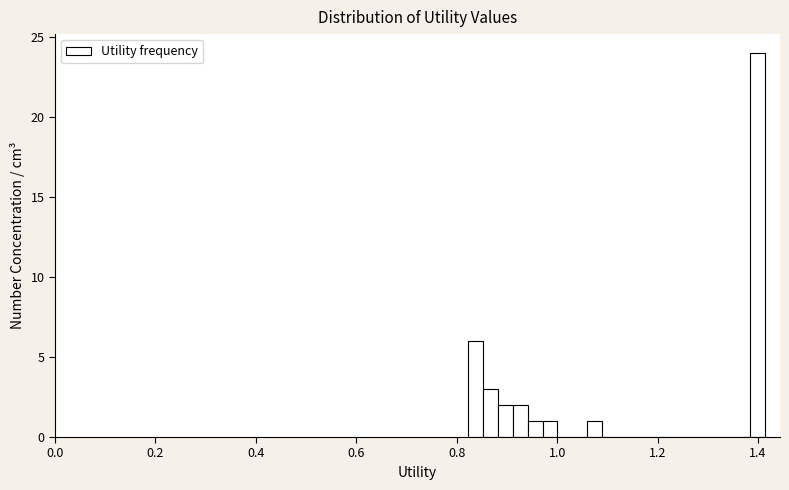

Read against the x-axis, roughly where is the centre of the tallest bar?

1.40